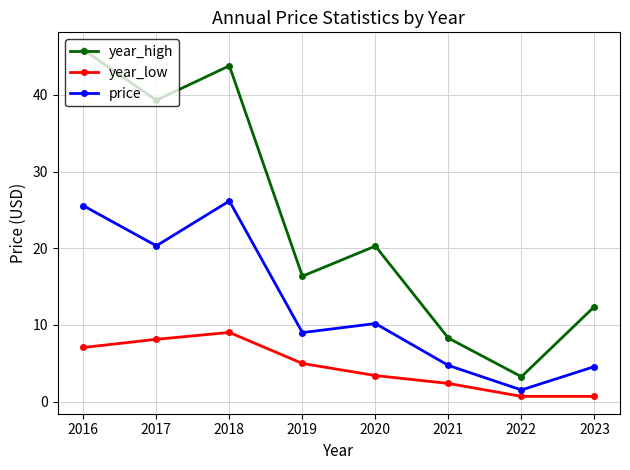

Which series has the widest spread of values?

year_high